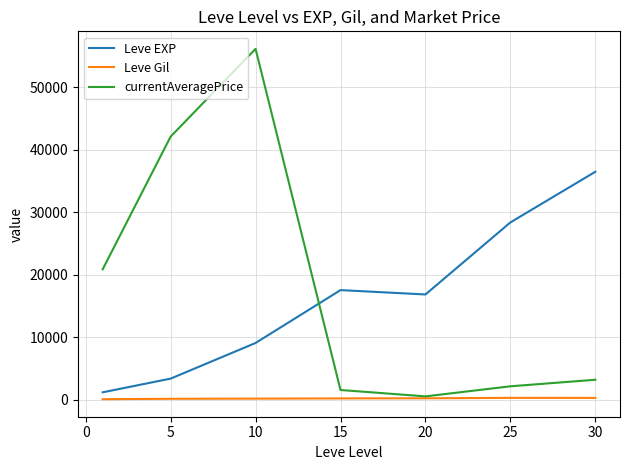

True or false: Leve EXP and currentAveragePrice cross at least once.

True